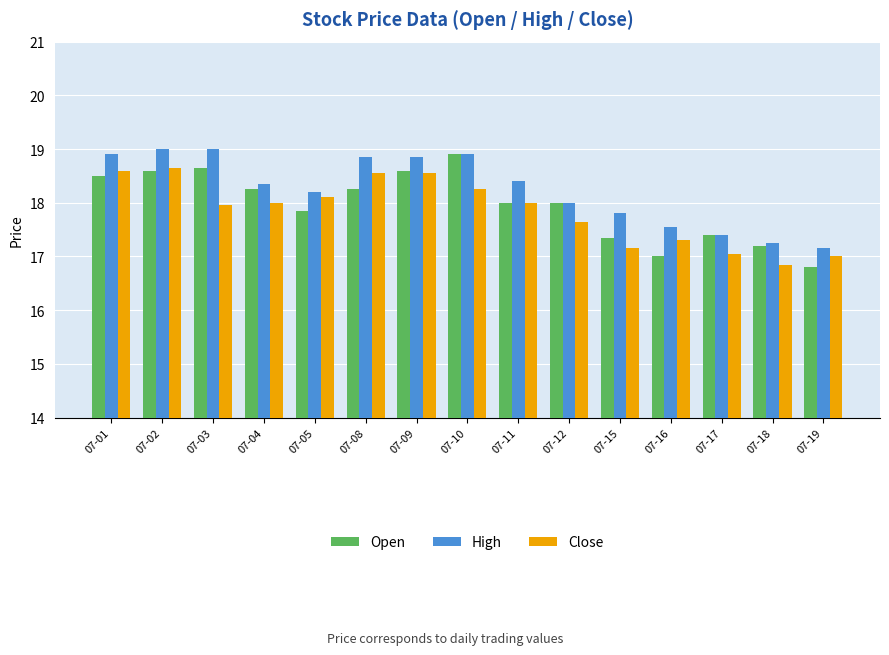

How many groups of bars are there?

15